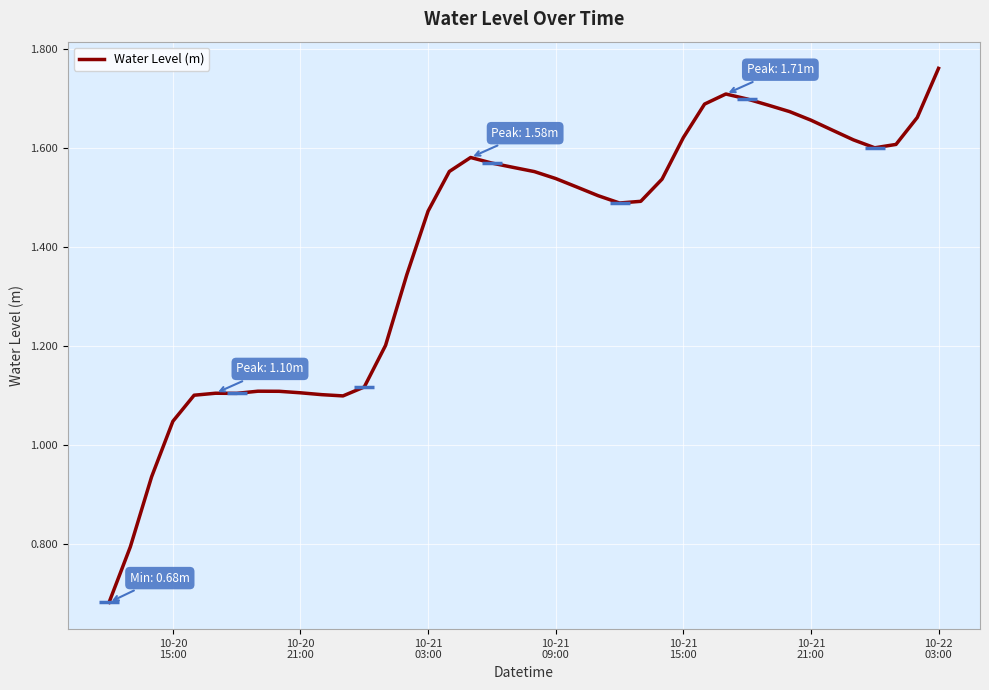

Does the chart display data point markers on the line(s)?

No